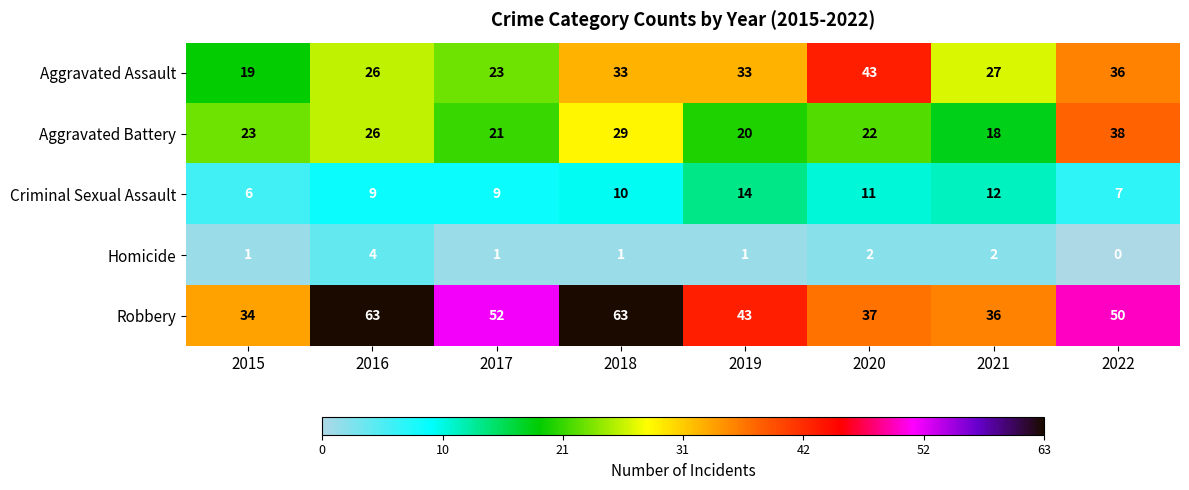

At how many categories does at least one series exceed 57?

2